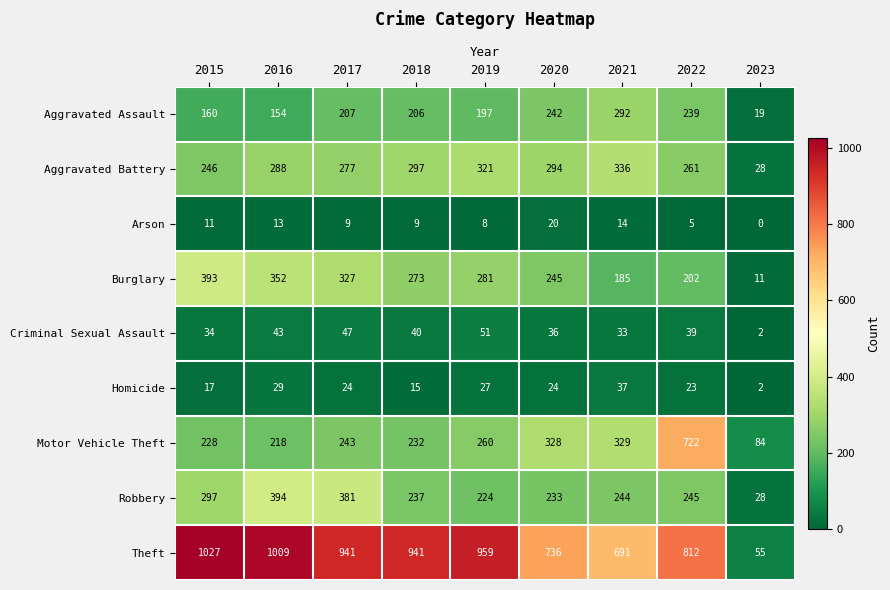

What is the maximum value shown in the chart?

1027